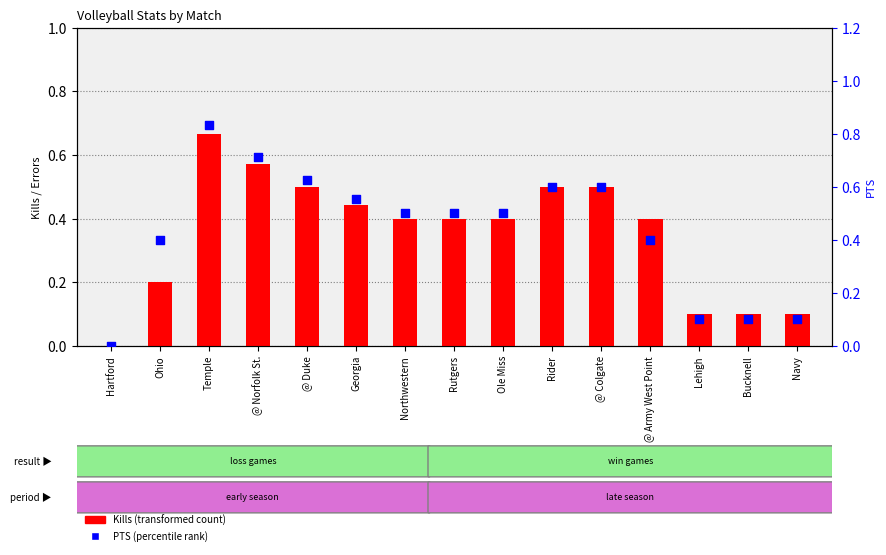

At how many categories does at least one series exceed 0?

14